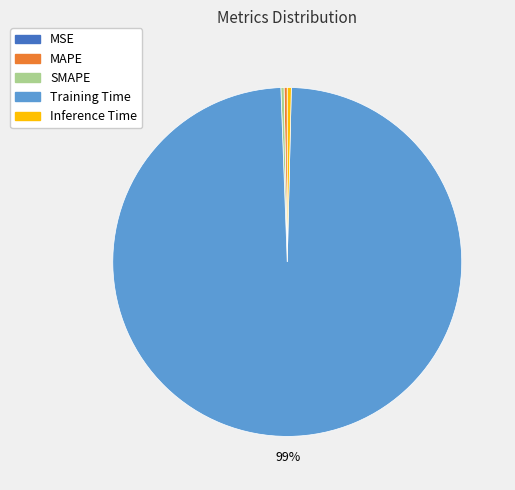

The MAPE slice represents 0% of the pie. True or false?

True